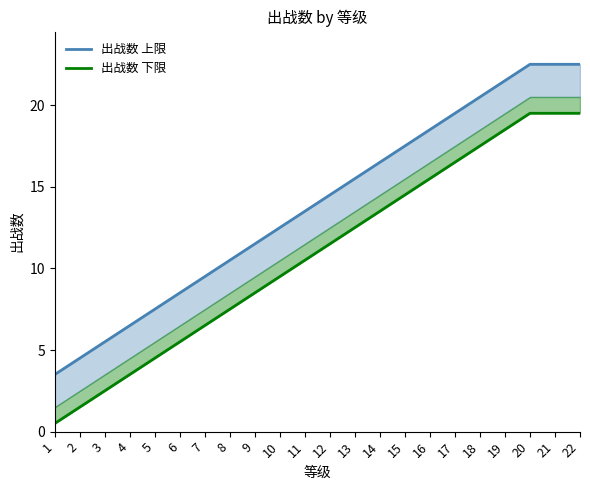

True or false: 出战数 下限 has more than 1 interior local peaks.

False